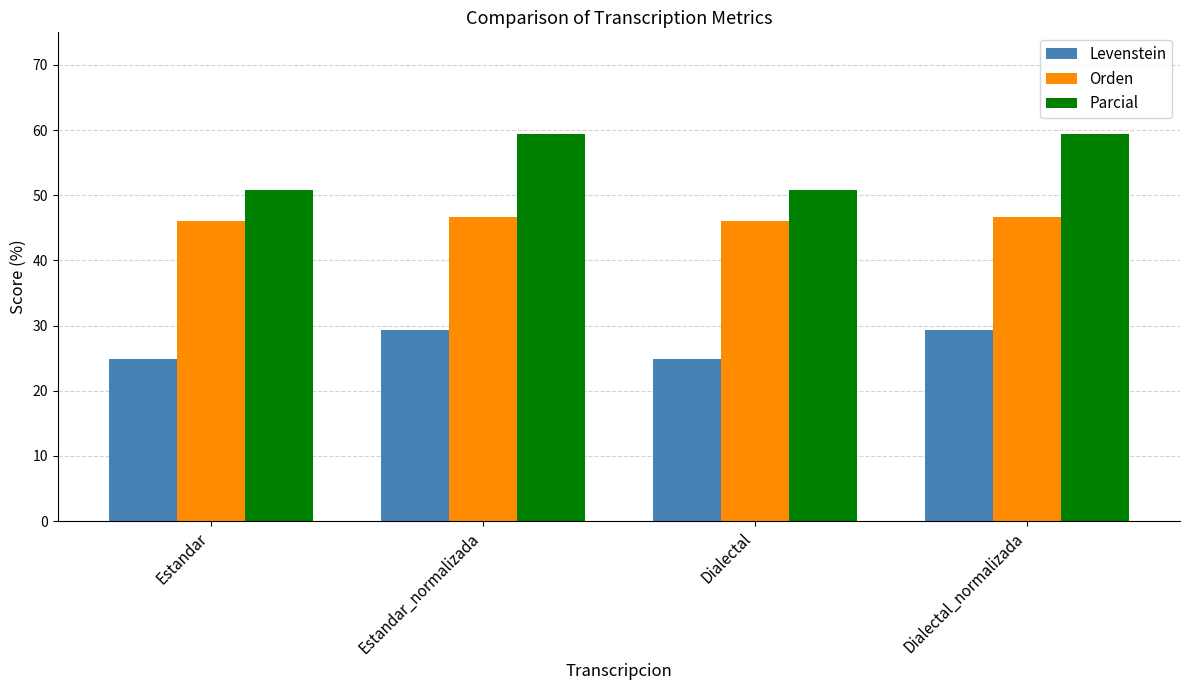

What is the approximate value of Orden at Dialectal?

46.1